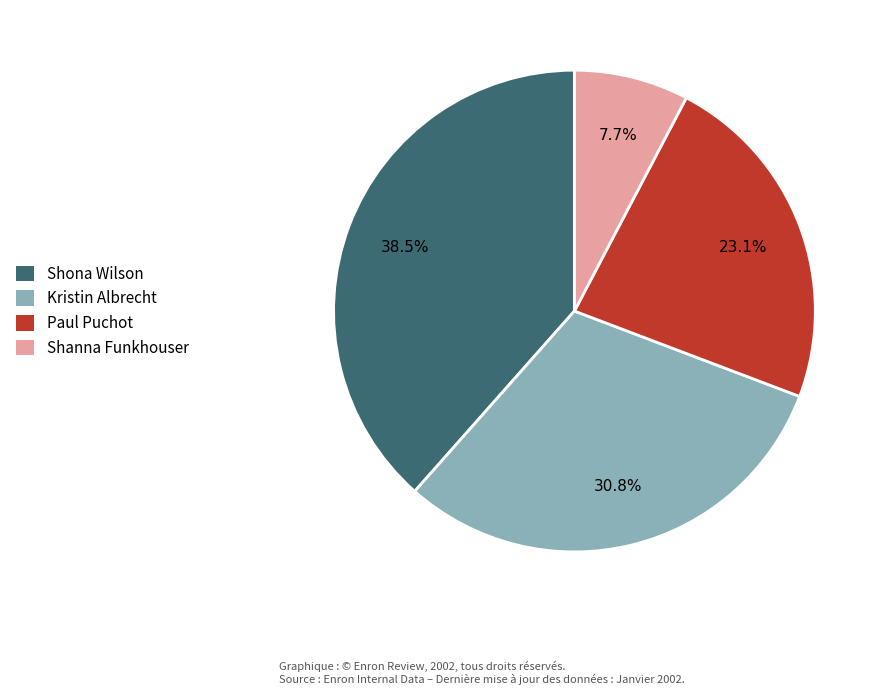

True or false: Paul Puchot accounts for 33% of the total.

False